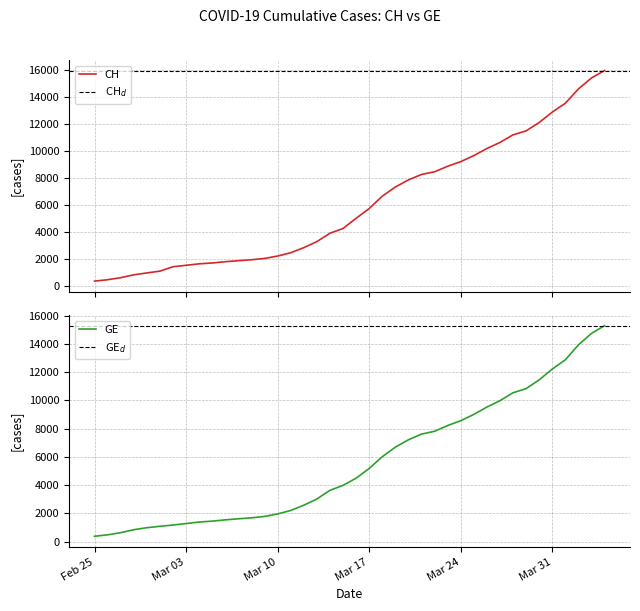

Between 2020-03-02 and 2020-03-29, which is larger?

2020-03-29